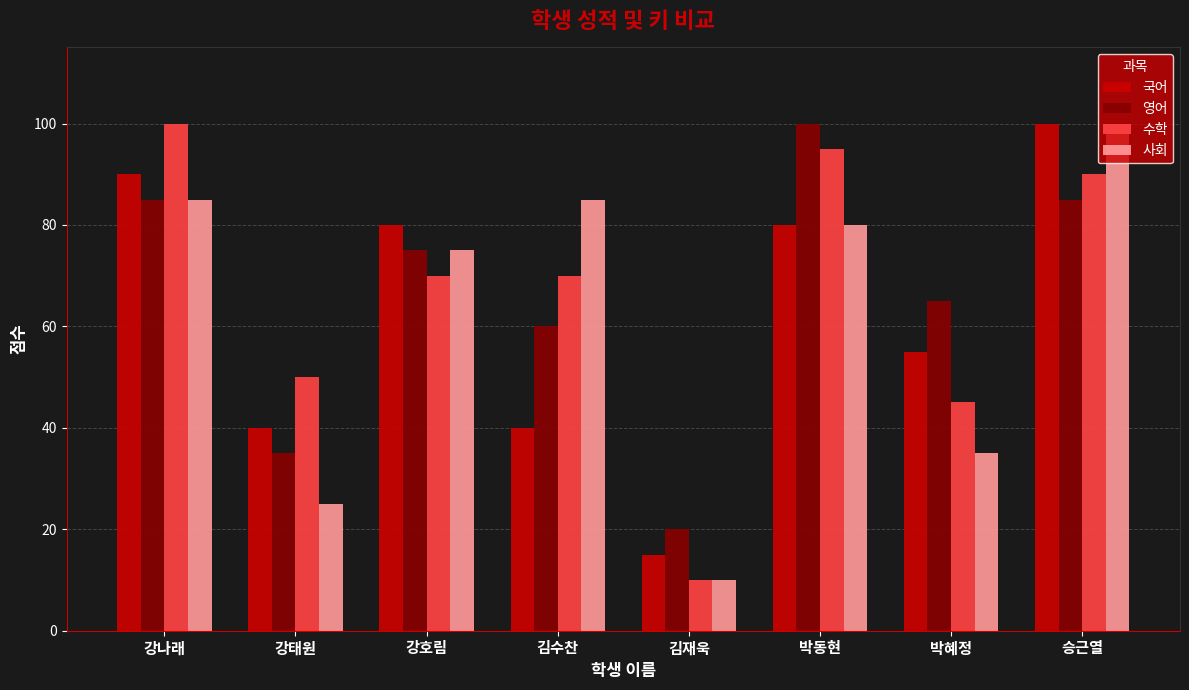

At how many categories does at least one series exceed 22?

7